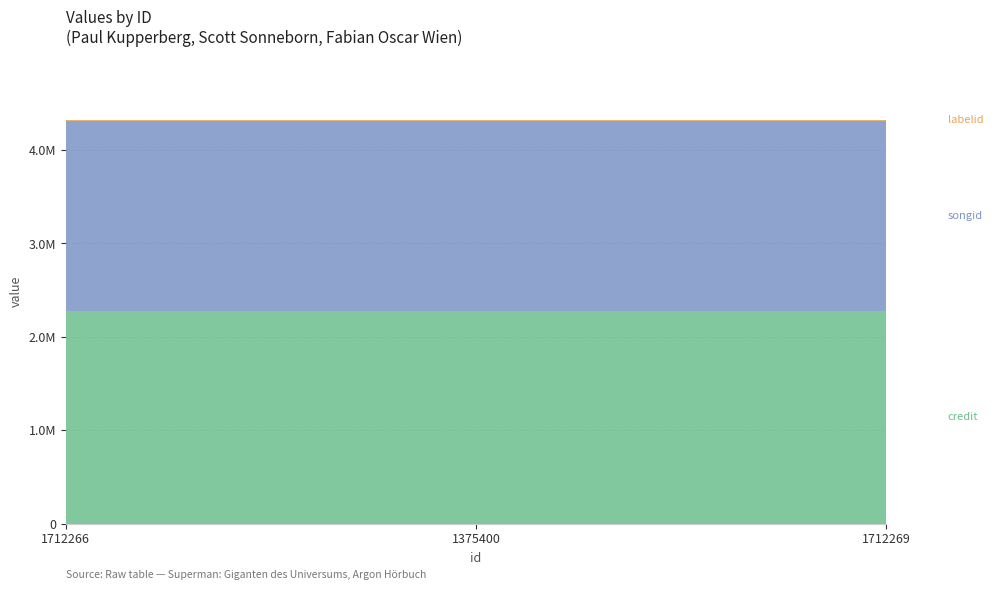

Does the chart have visible grid lines?

Yes